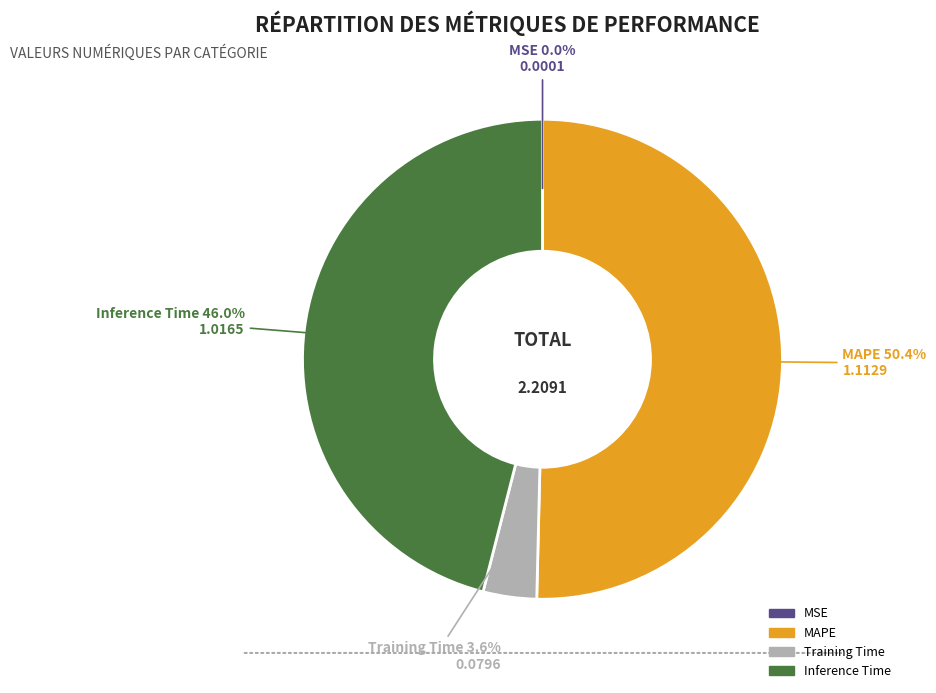

What is the ratio of the value at Inference Time to the value at MAPE?

0.9